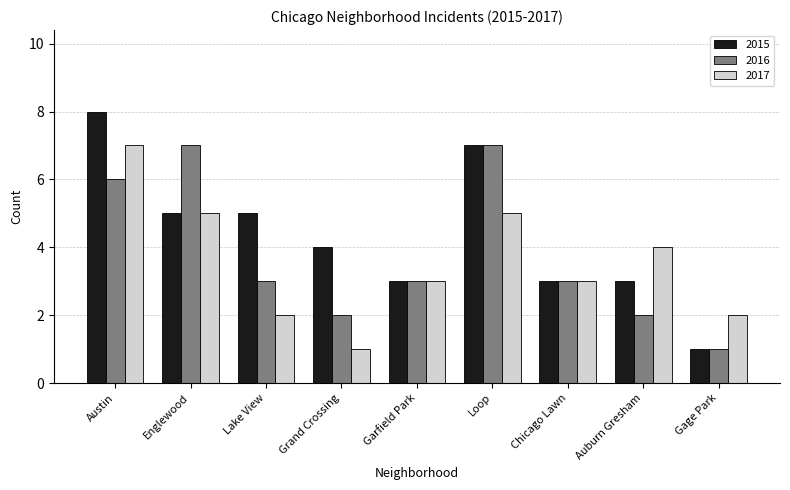

At which category is the sum across all series the highest?

Austin